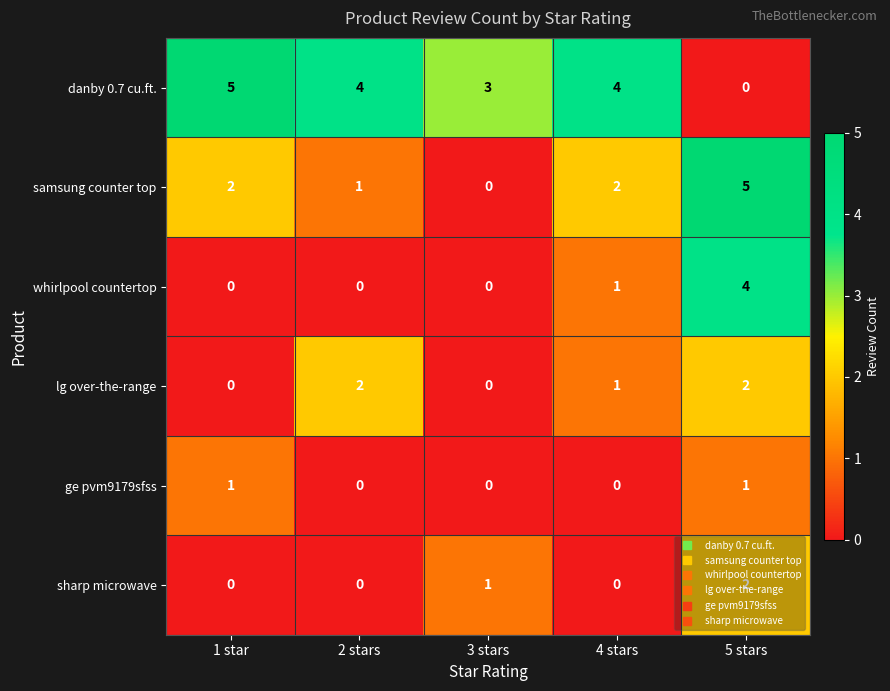

At which label is lg over-the-range closest to 1?

4 stars